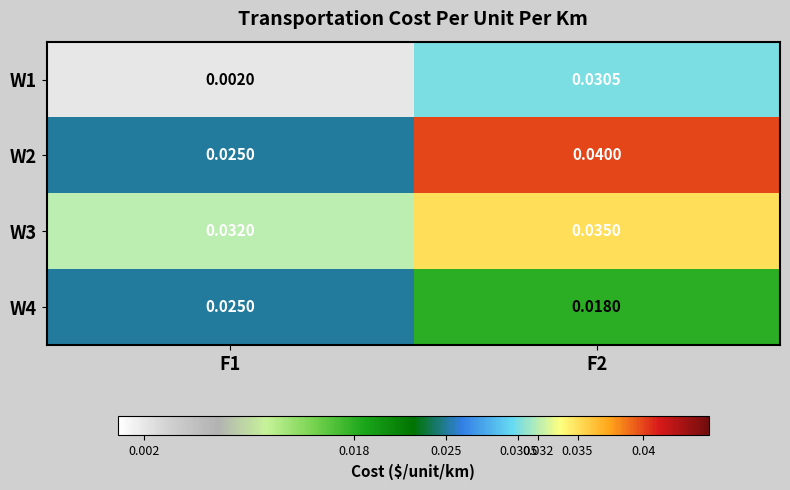

At which category is the sum across all series the highest?

F2